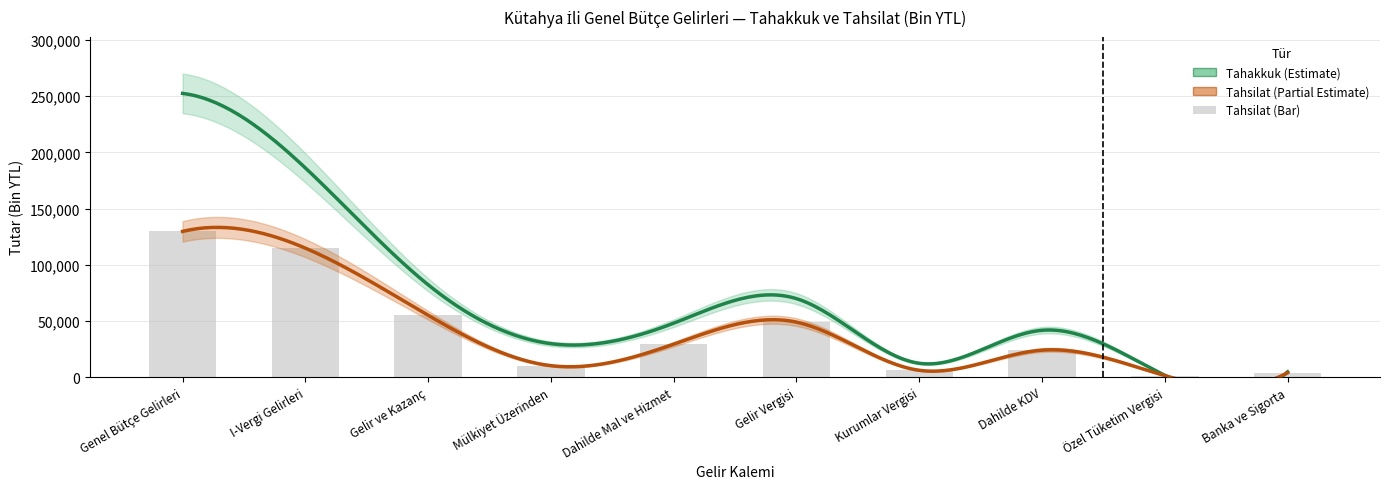

The chart shows a value of 24035 at Dahilde KDV. True or false?

True